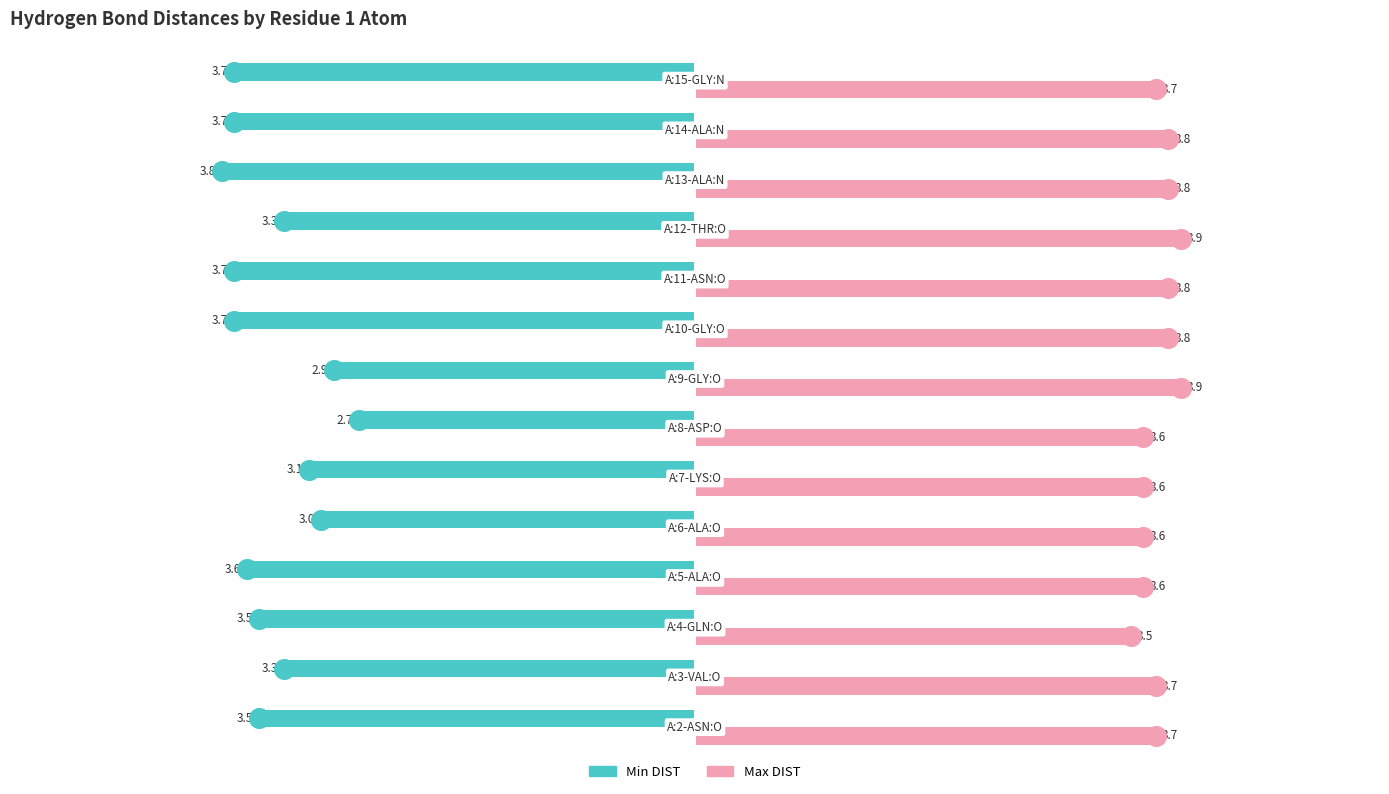

What are all the series names shown in the legend?

Min DIST, Max DIST